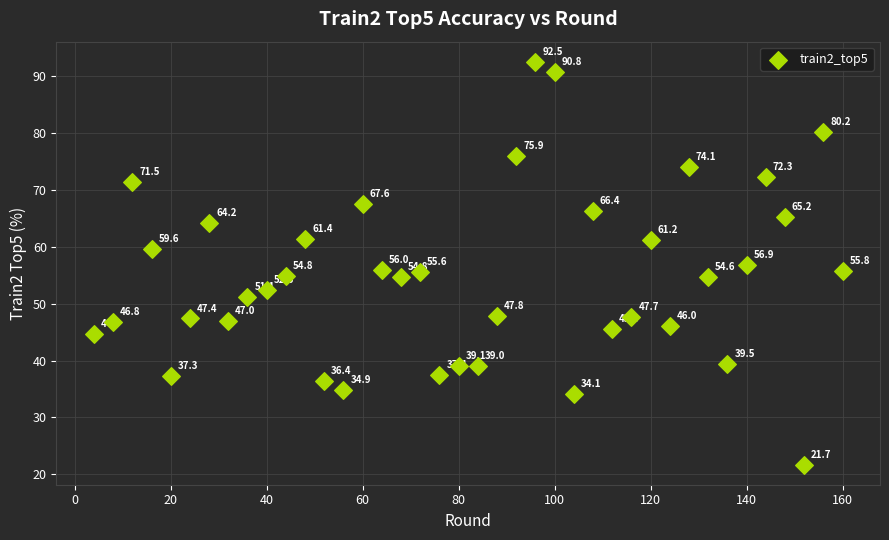

What is the range of X values (max minus min)?

156.0